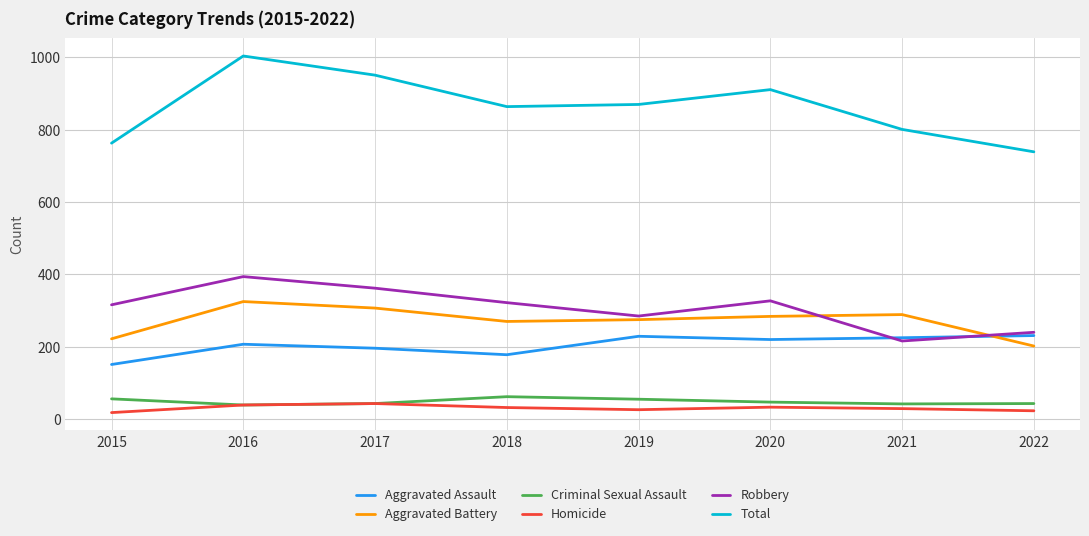

Is the value of Homicide at 2022 greater than the value of Robbery at 2018?

No